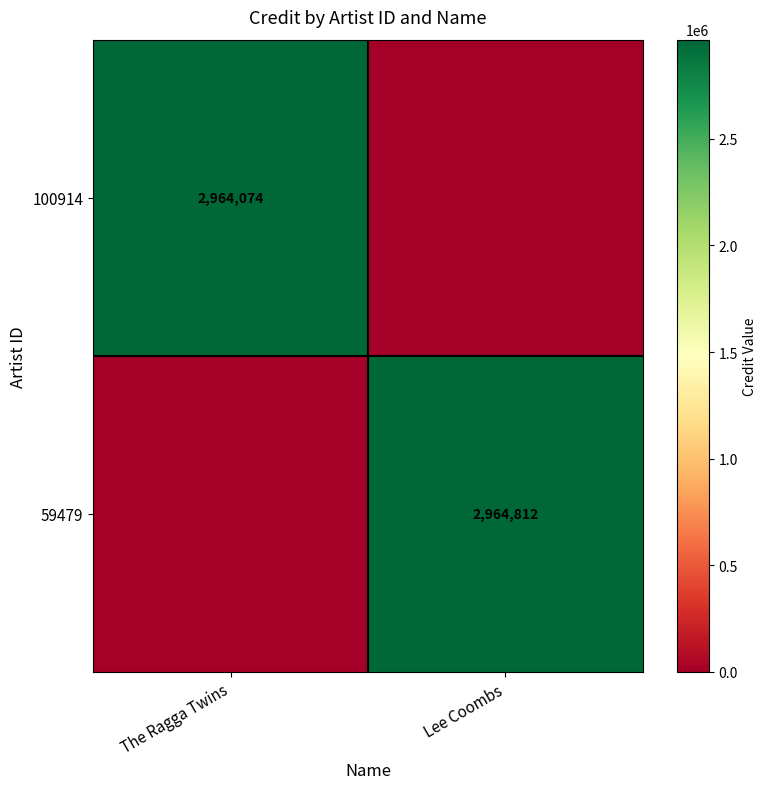

The value of 100914 at The Ragga Twins is 2964074. True or false?

True